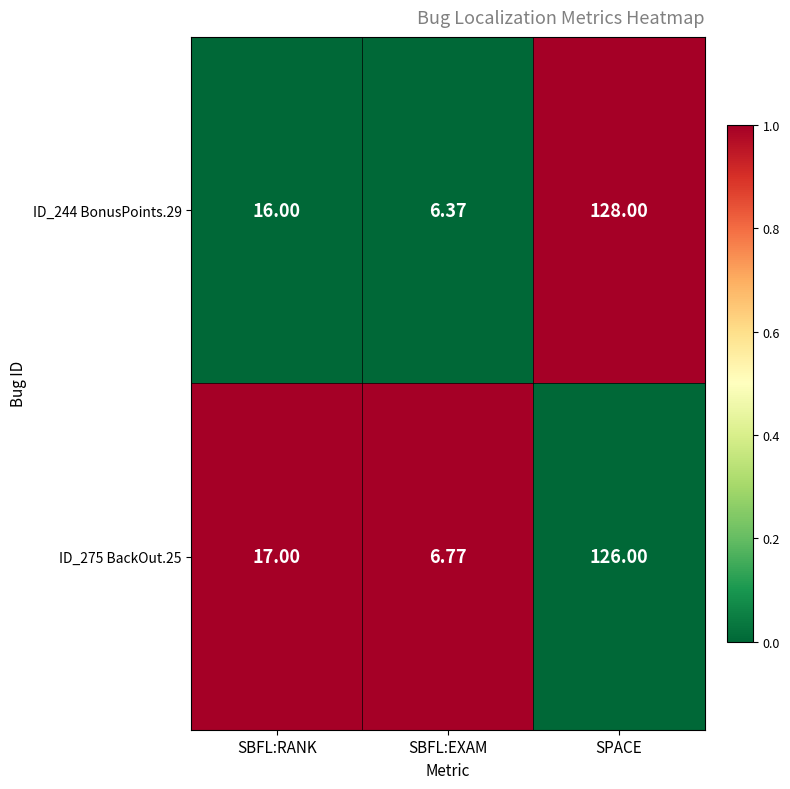

At which category is the sum across all series the highest?

SPACE